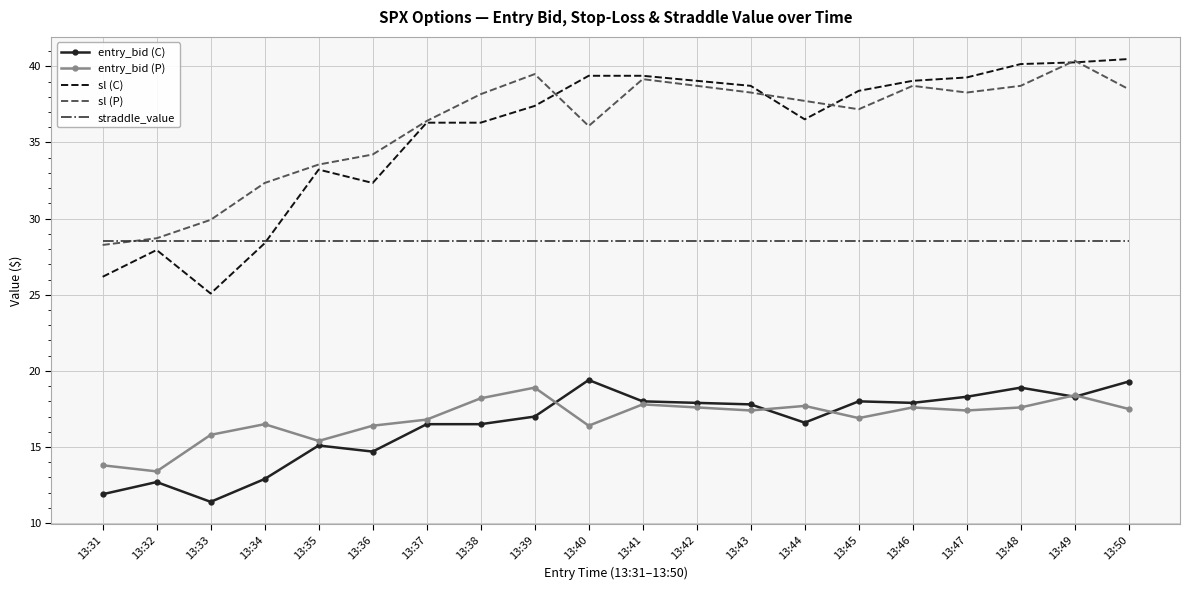

Rank the series at 13:48 from lowest to highest value.

entry_bid (P), entry_bid (C), straddle_value, sl (P), sl (C)